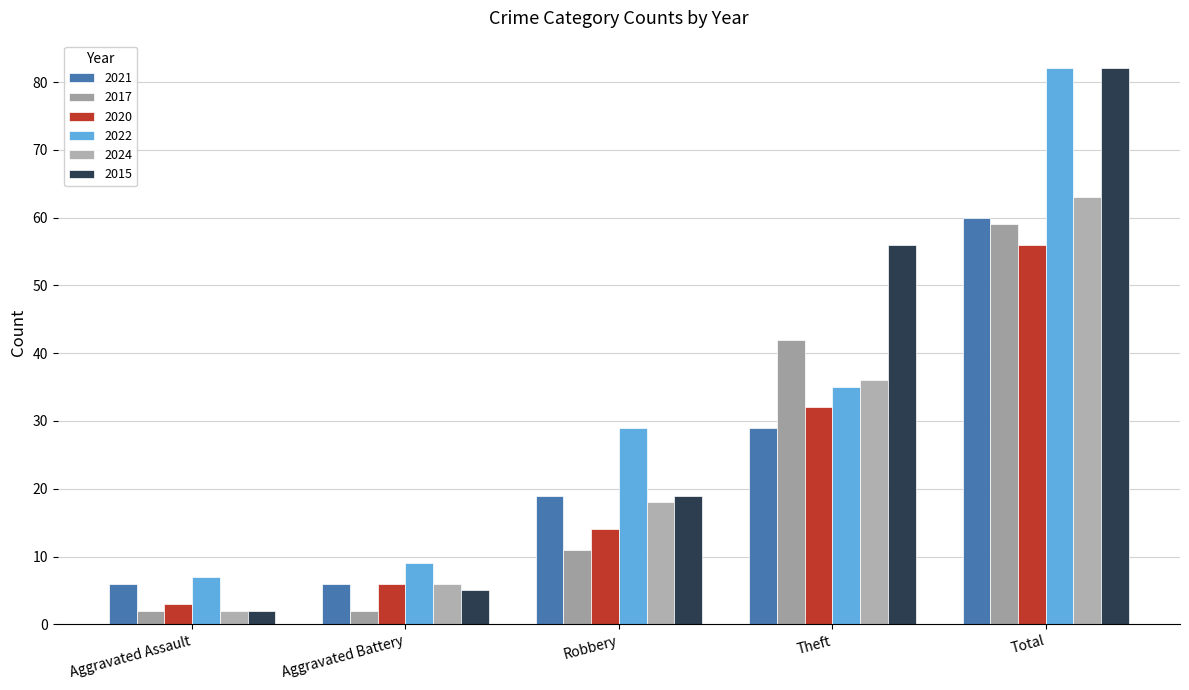

How many bars are there in total?

30